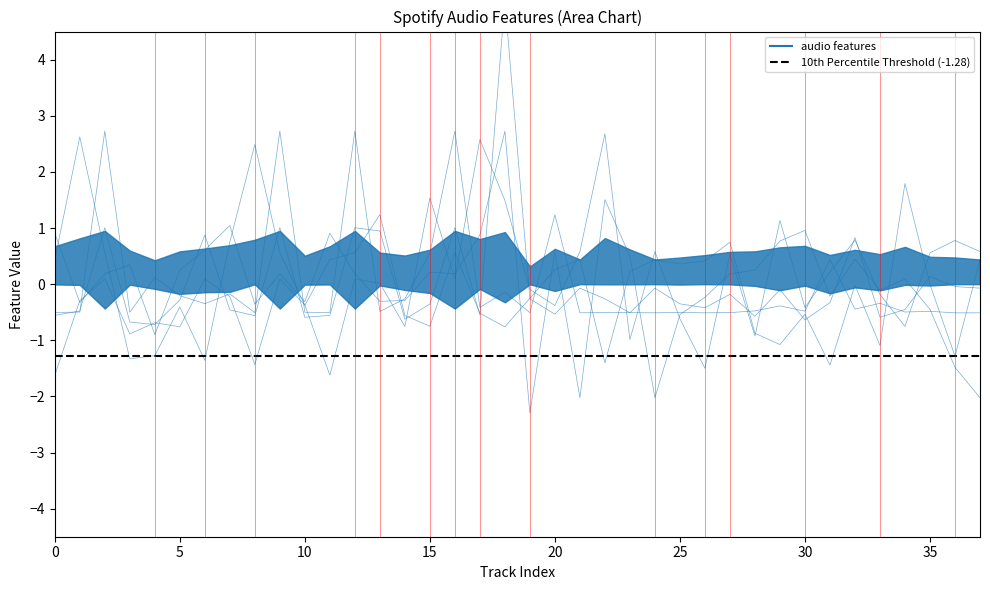

Which series changed the most between 15 and 33?

valence